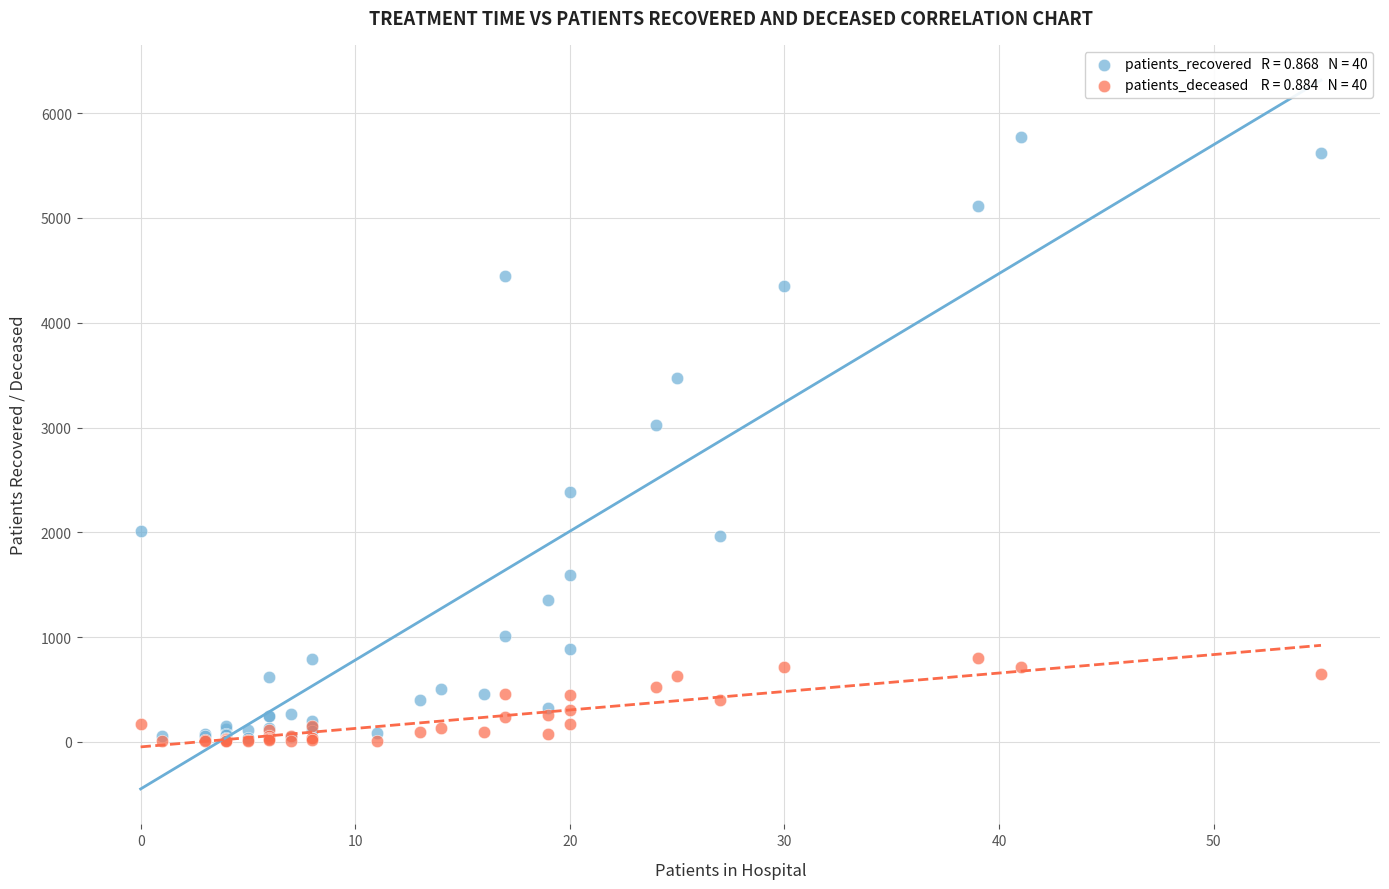

Across all series, what Y value is closest to 2889?

3027